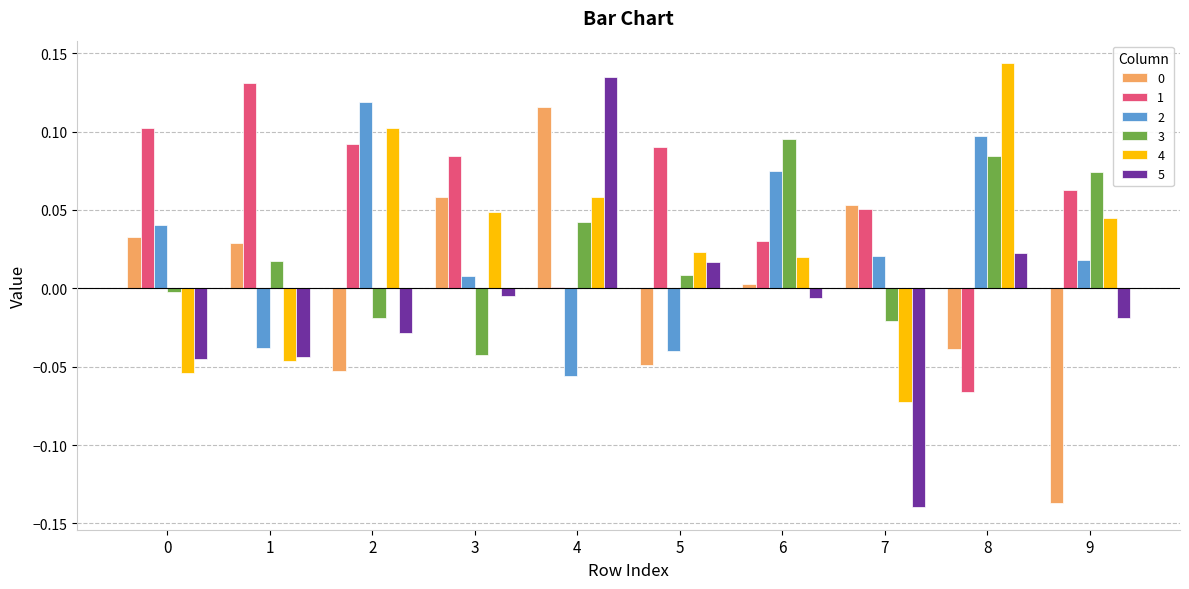

Which category has the lowest value in the 0 series?

9